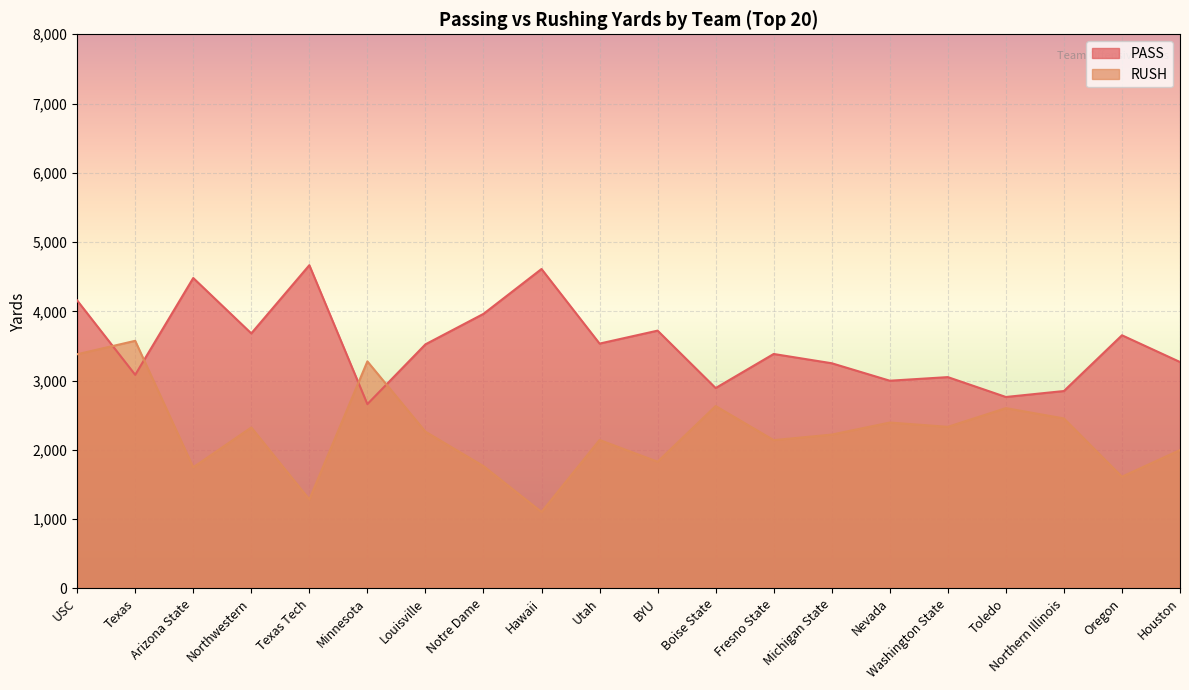

What is the difference between the second highest and minimum values in the RUSH series?

2277